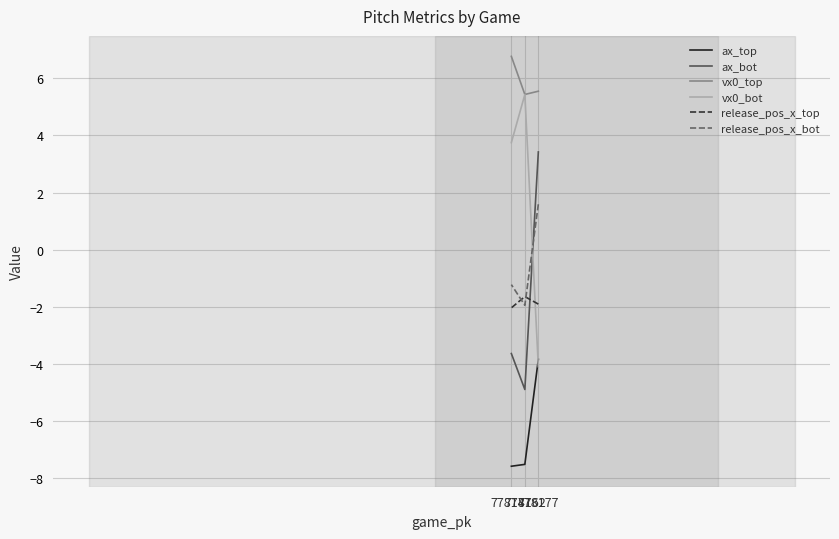

How many positive values does the vx0_bot series have?

2